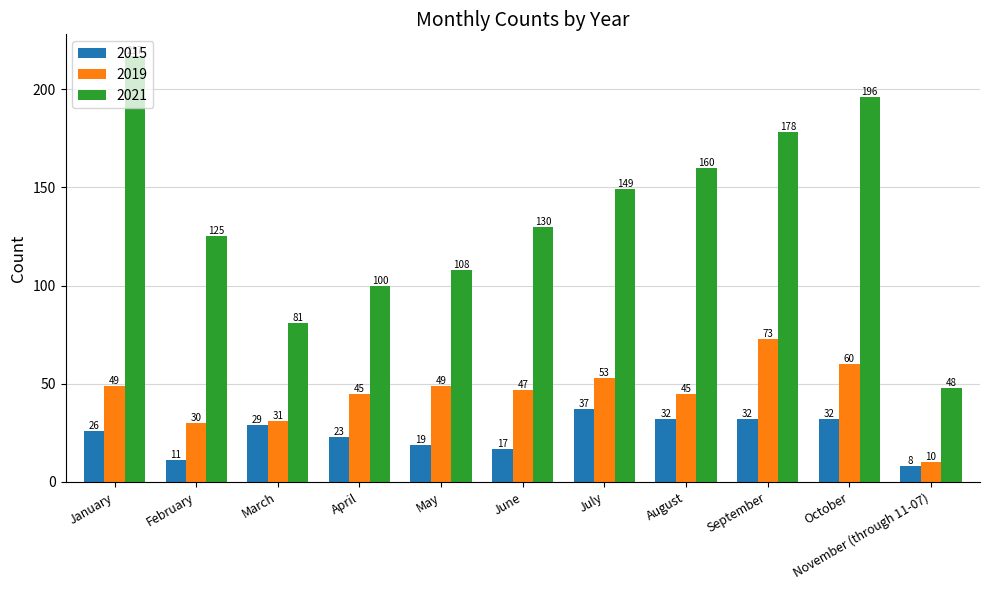

What is the sum of the 2015 values at November (through 11-07) and March?

37